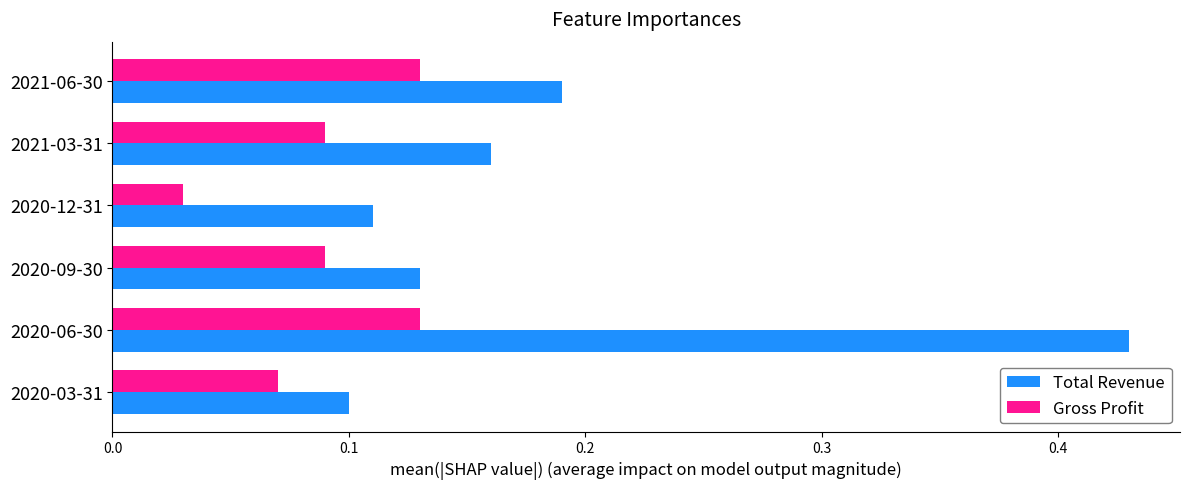

What is the sum of all Total Revenue values?

1.1